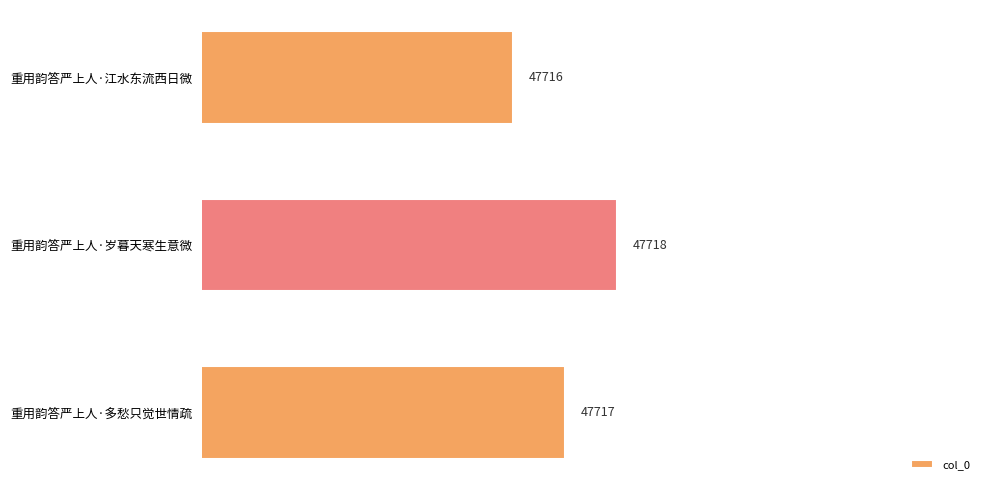

What is the average value?

47717